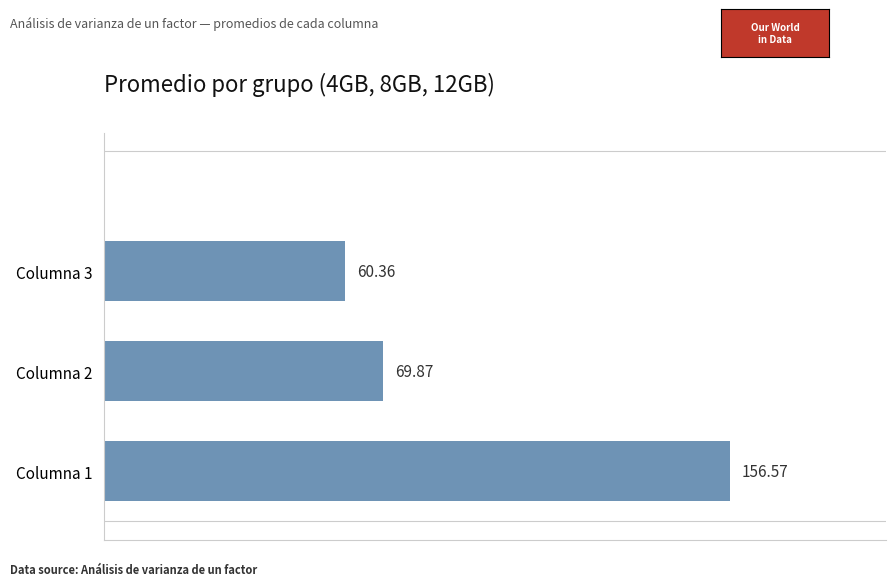

List the labels in order of value, largest first.

Columna 1, Columna 2, Columna 3